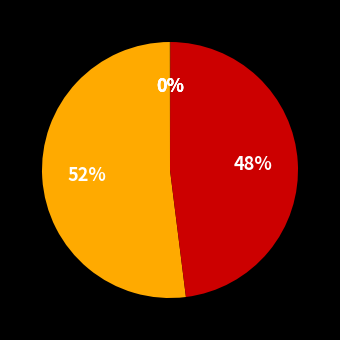

Which category has the biggest portion of the pie?

MAPE